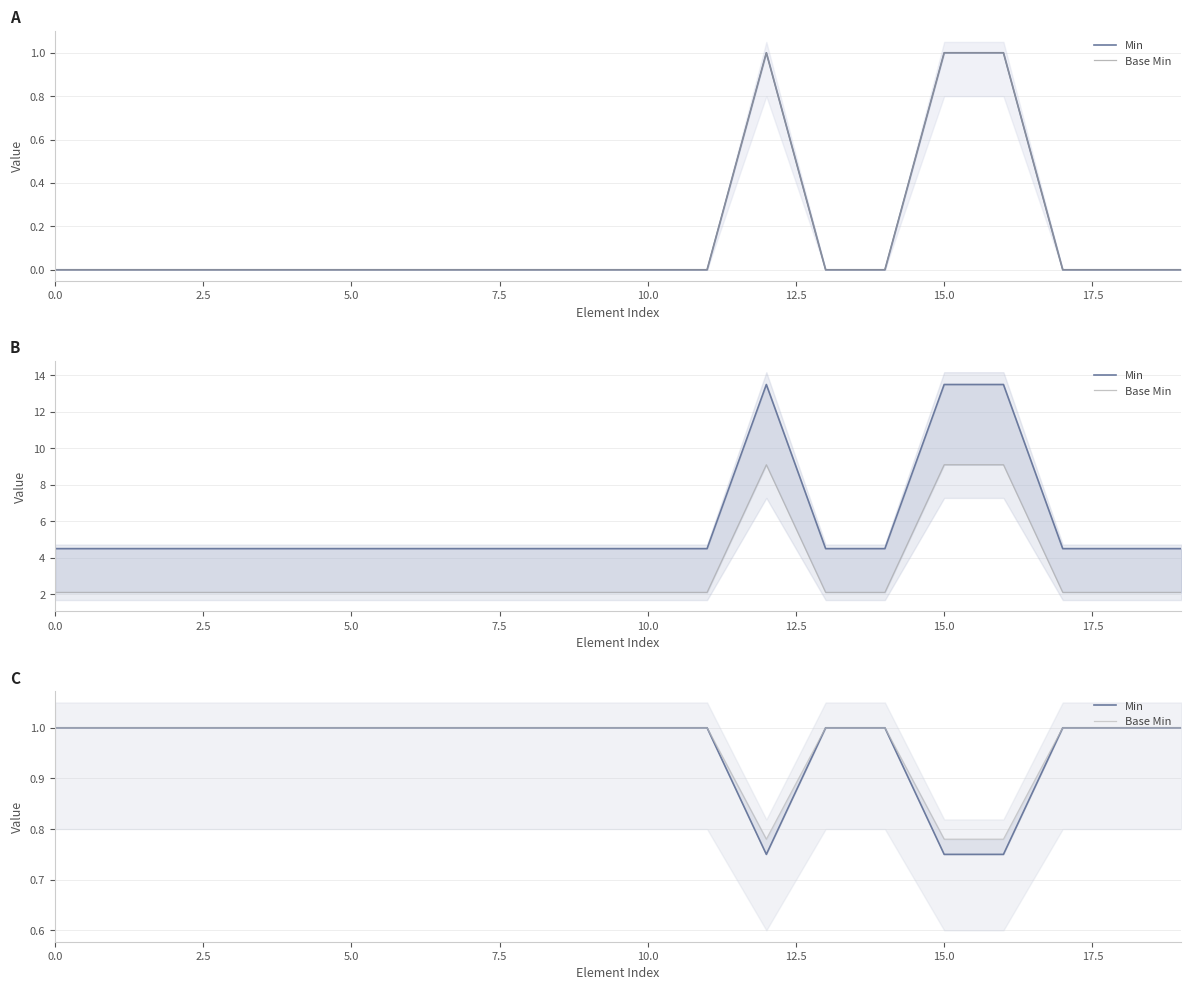

Count the number of categories in the chart.

20